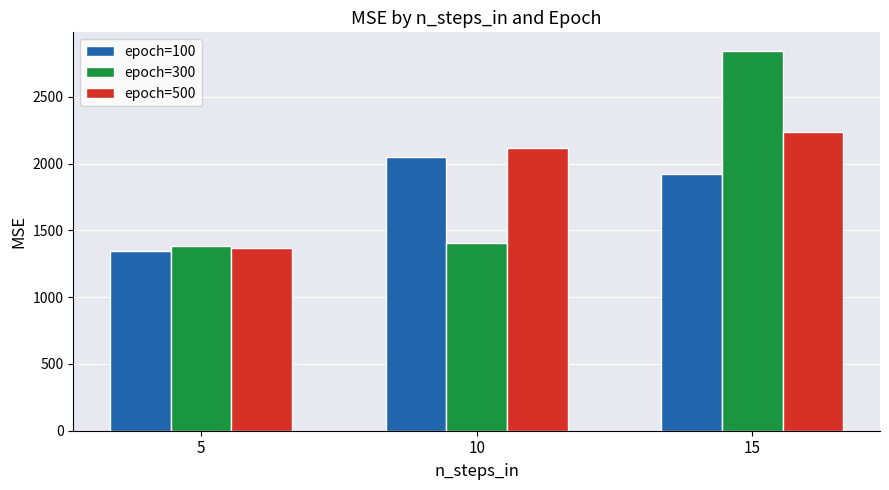

List the series in order of their overall mean, highest first.

epoch=500, epoch=300, epoch=100